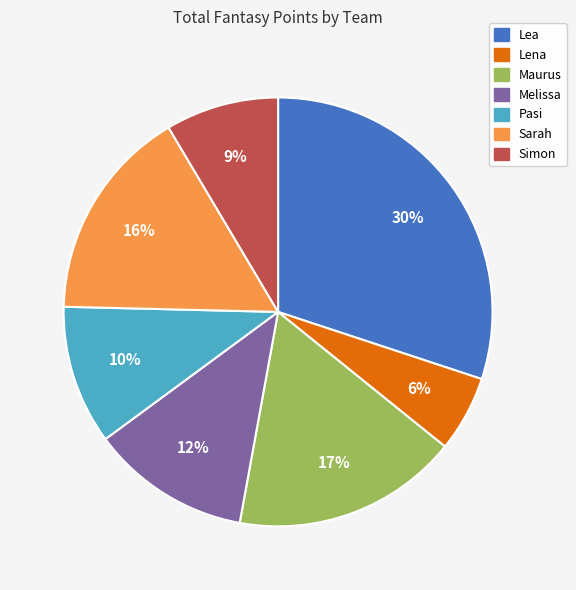

To the nearest percent, what is the difference between the largest and smallest slice percentages?

24%